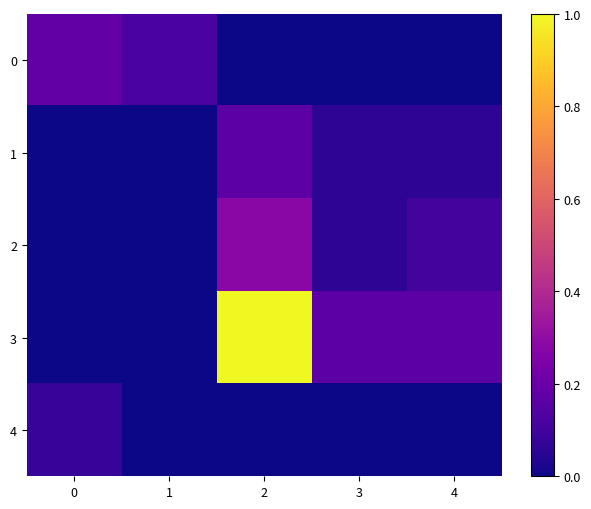

Reading left to right, extract all data points from this chart.

0: 0=0.2	1=0.1	2=0.0	3=0.0	4=0.0
1: 0=0.0	1=0.0	2=0.2	3=0.1	4=0.1
2: 0=0.0	1=0.0	2=0.3	3=0.1	4=0.1
3: 0=0.0	1=0.0	2=1.0	3=0.2	4=0.2
4: 0=0.1	1=0.0	2=0.0	3=0.0	4=0.0